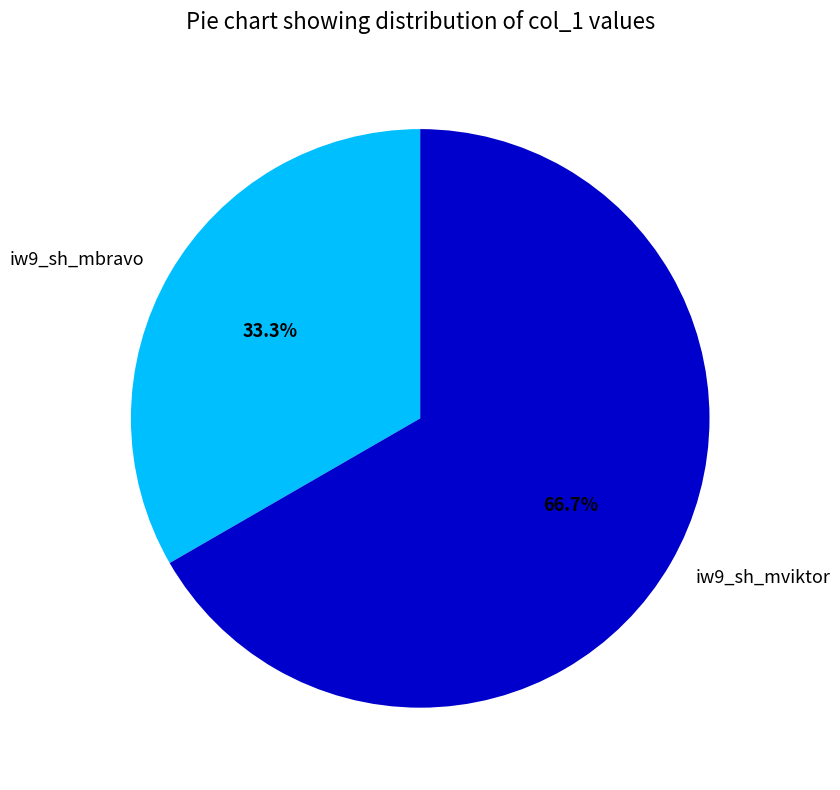

Rank the categories by value from highest to lowest.

iw9_sh_mviktor, iw9_sh_mbravo